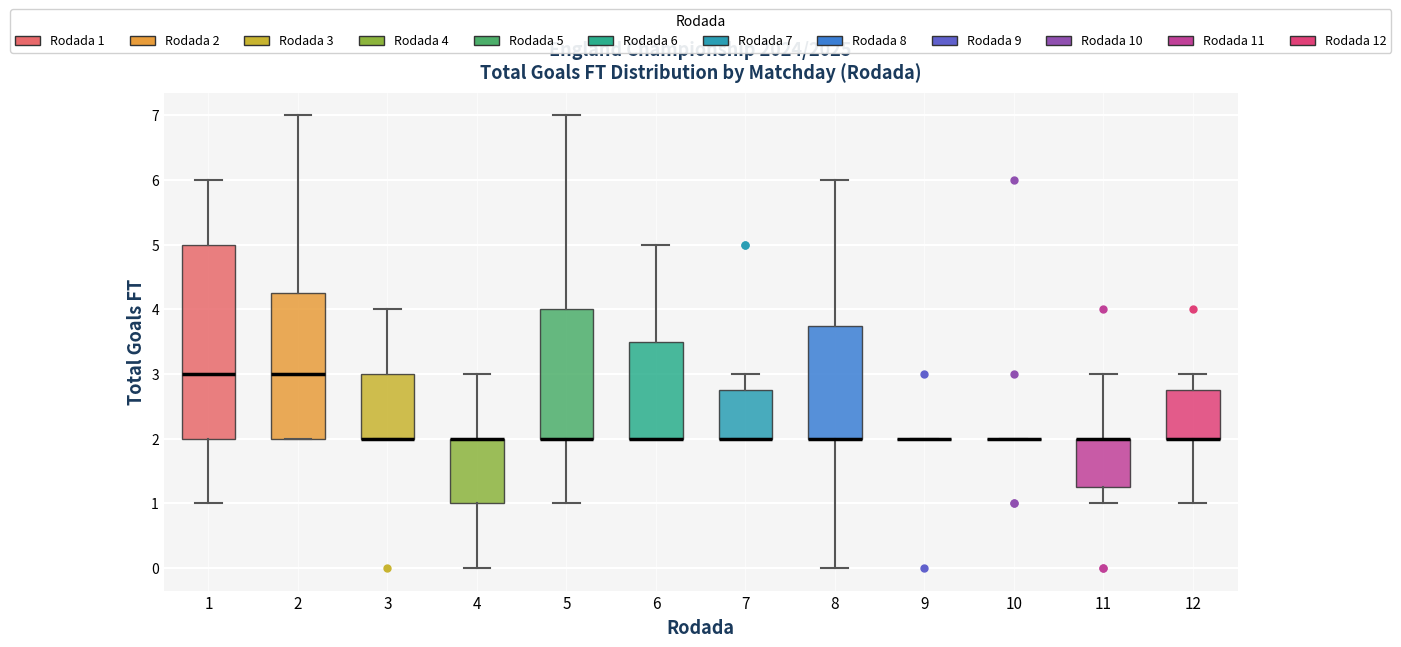

Reading left to right, read every box against the y-axis: the position of its median line, the range the box covers, and the ends of its whiskers. The values are not printed on the chart, so give them approximately, as read against the axis.

1: median 3.0, box 2.0 to 5.0, whiskers 1.0 to 6.0
2: median 3.0, box 2.0 to 4.3, whiskers 2.0 to 7.0
3: median 2.0 (drawn on the box's lower edge), box 2.0 to 3.0, whiskers 2.0 to 4.0
4: median 2.0 (drawn on the box's upper edge), box 1.0 to 2.0, whiskers 0.0 to 3.0
5: median 2.0 (drawn on the box's lower edge), box 2.0 to 4.0, whiskers 1.0 to 7.0
6: median 2.0 (drawn on the box's lower edge), box 2.0 to 3.5, whiskers 2.0 to 5.0
7: median 2.0 (drawn on the box's lower edge), box 2.0 to 2.8, whiskers 2.0 to 3.0
8: median 2.0 (drawn on the box's lower edge), box 2.0 to 3.8, whiskers 0.0 to 6.0
9: box collapsed to a line at 2.0, whiskers 2.0 to 2.0
10: box collapsed to a line at 2.0, whiskers 2.0 to 2.0
11: median 2.0 (drawn on the box's upper edge), box 1.3 to 2.0, whiskers 1.0 to 3.0
12: median 2.0 (drawn on the box's lower edge), box 2.0 to 2.8, whiskers 1.0 to 3.0